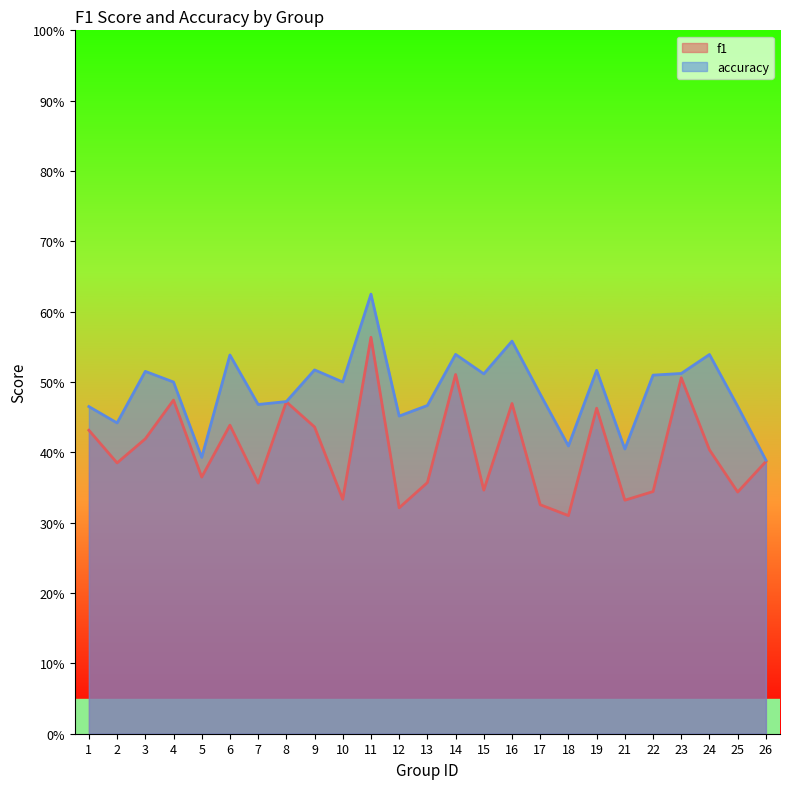

At which label does accuracy reach its minimum?

26